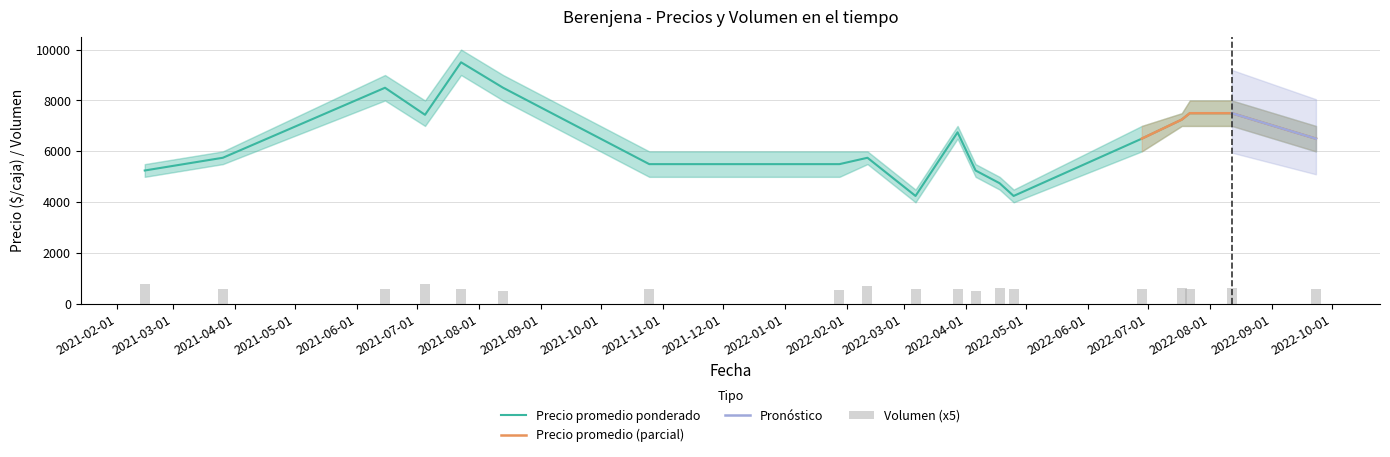

The Volumen series shows 800 at 2021-08-13. True or false?

False